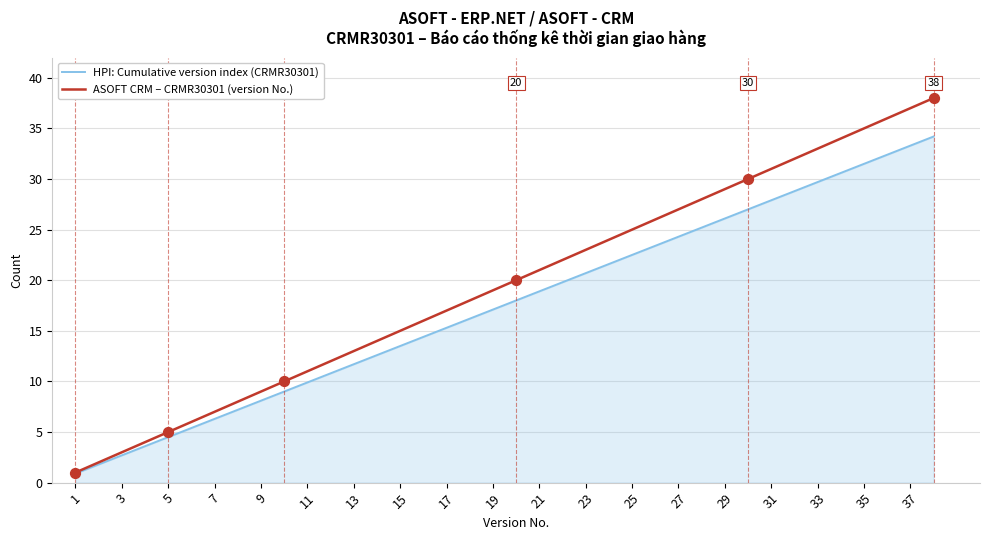

Which series has the largest total across all categories?

ASOFT CRM – CRMR30301 (version No.)